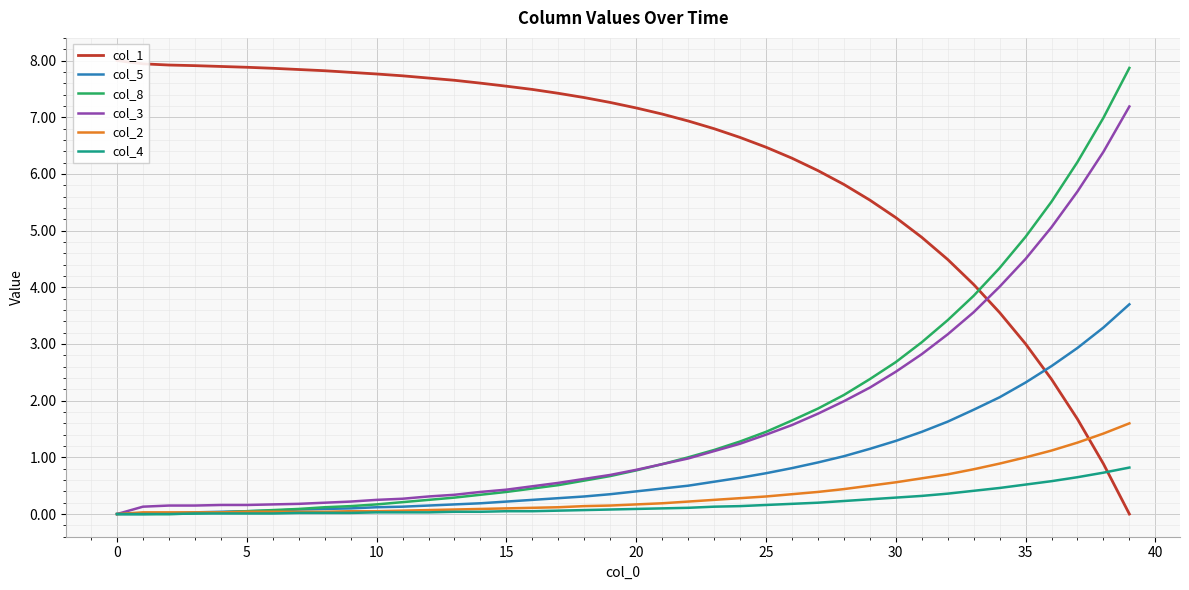

Which has a higher value, 37 or 15?

15